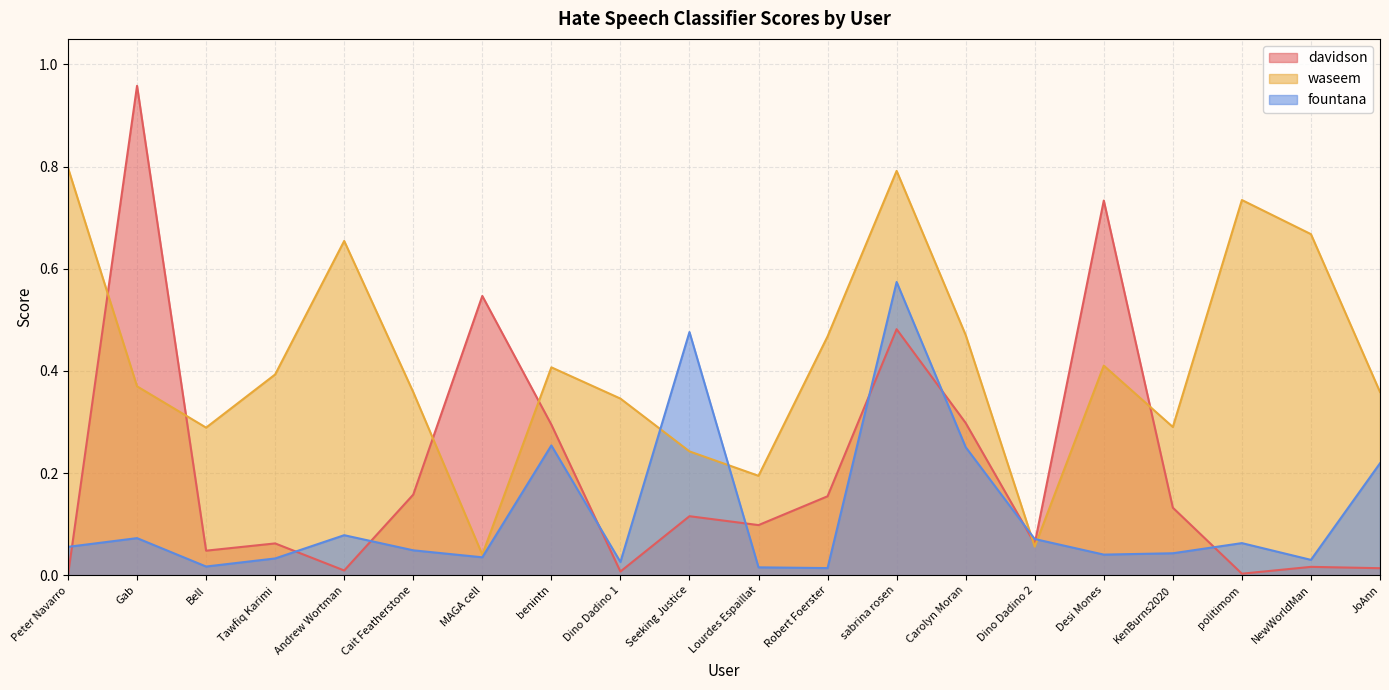

What is the sum of all fountana values?

2.4